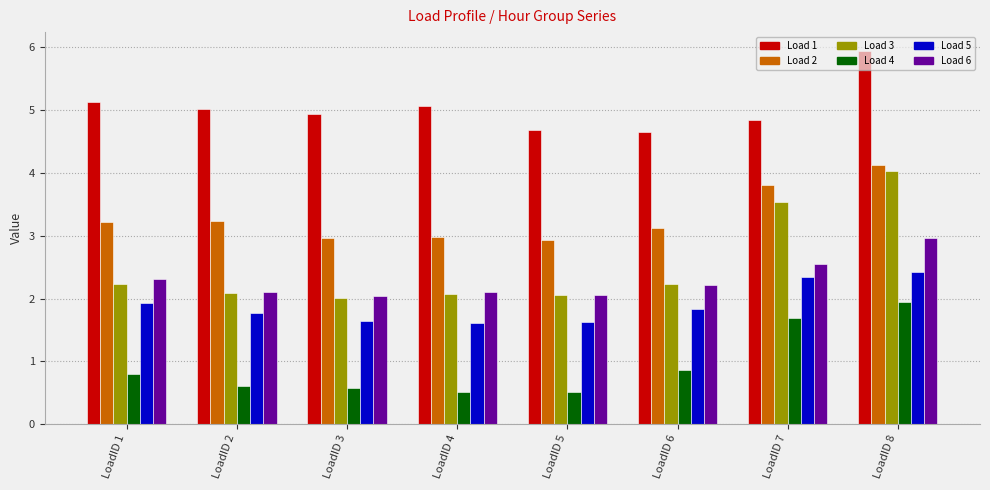

What is the highest value of the Load 1 series?

5.9